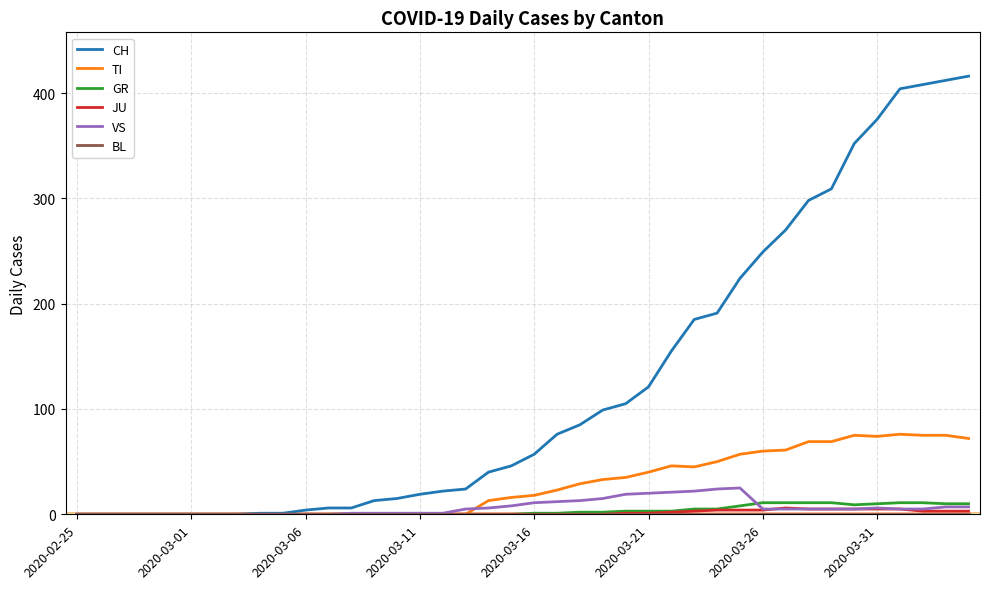

How many series are shown in this chart?

6